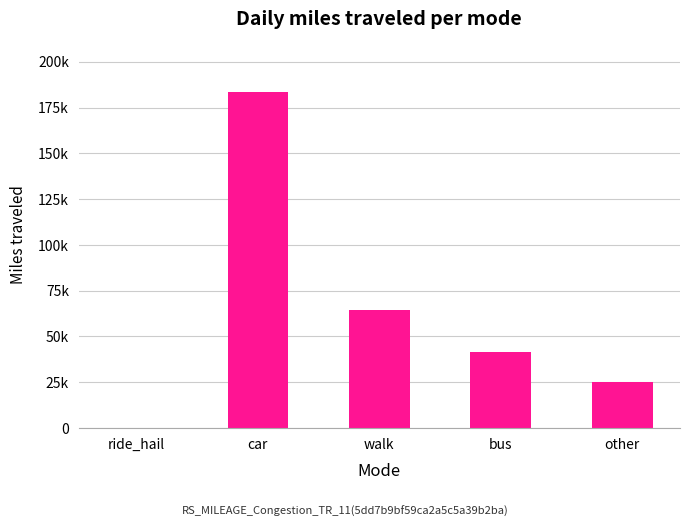

At which label is the value closest to 91760?

walk